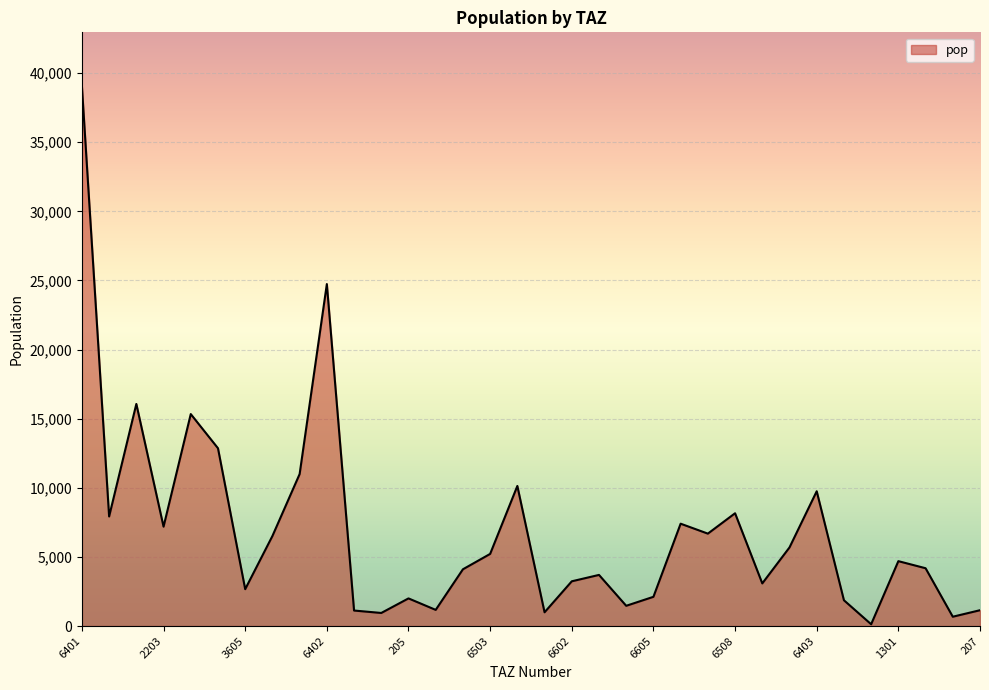

What is the greatest value displayed?

39041.8